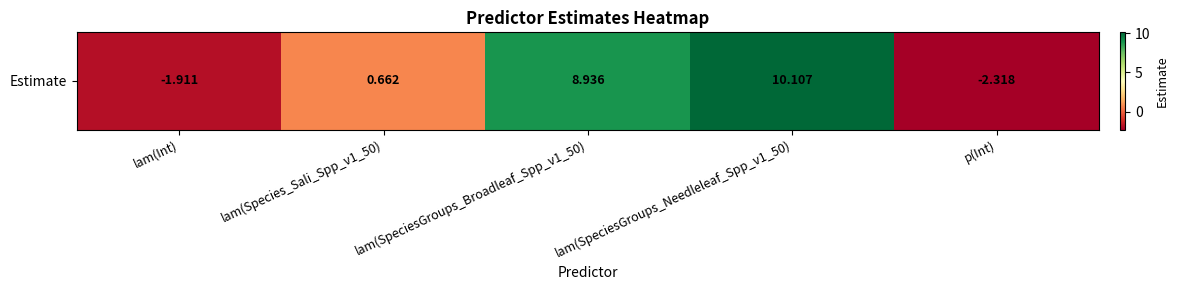

The value at lam(SpeciesGroups_Broadleaf_Spp_v1_50) is 13.5. True or false?

False